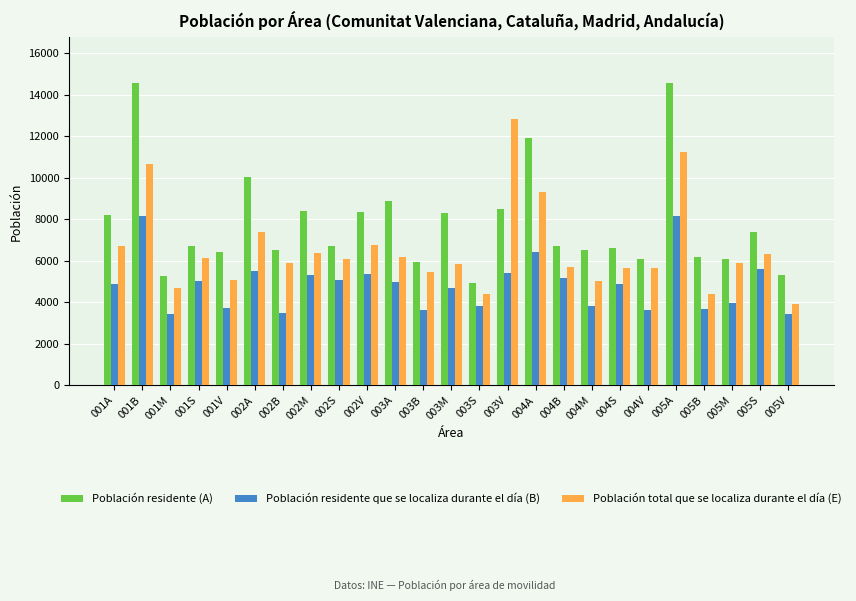

The value of Población residente (A) at 002B is 6538. True or false?

True